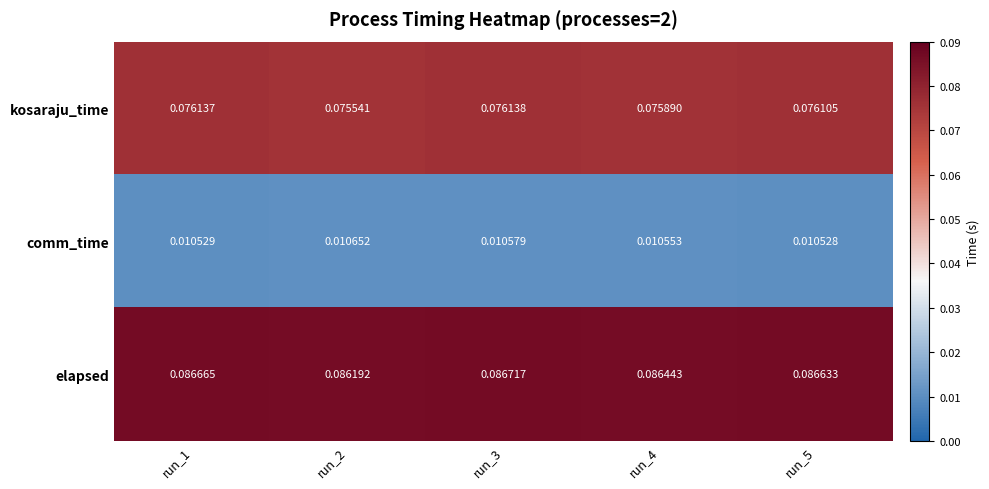

At which category is the sum across all series the highest?

run_3